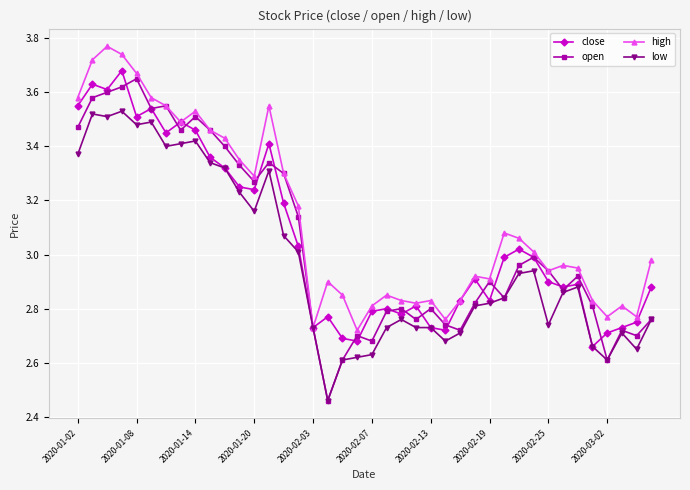

Which series has the largest total across all categories?

high